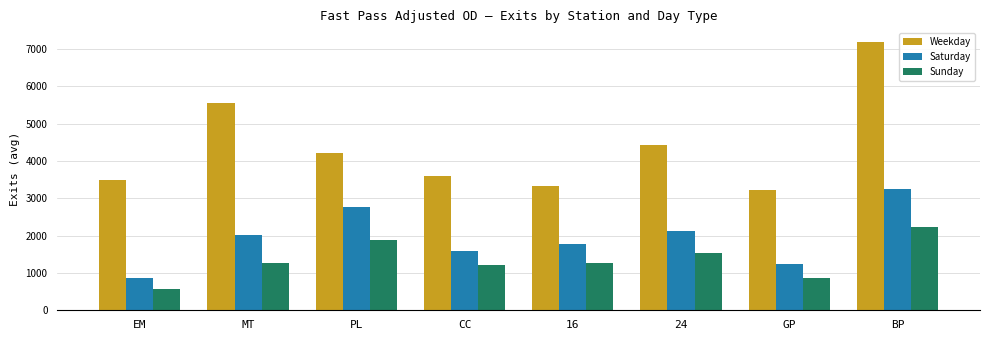

What are all the series names shown in the legend?

Weekday, Saturday, Sunday